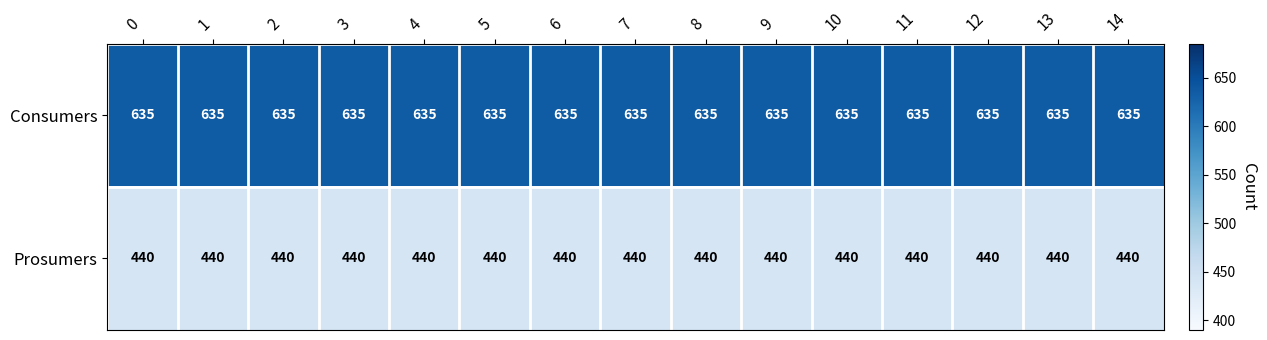

What is the total value across all series at 8?

1075